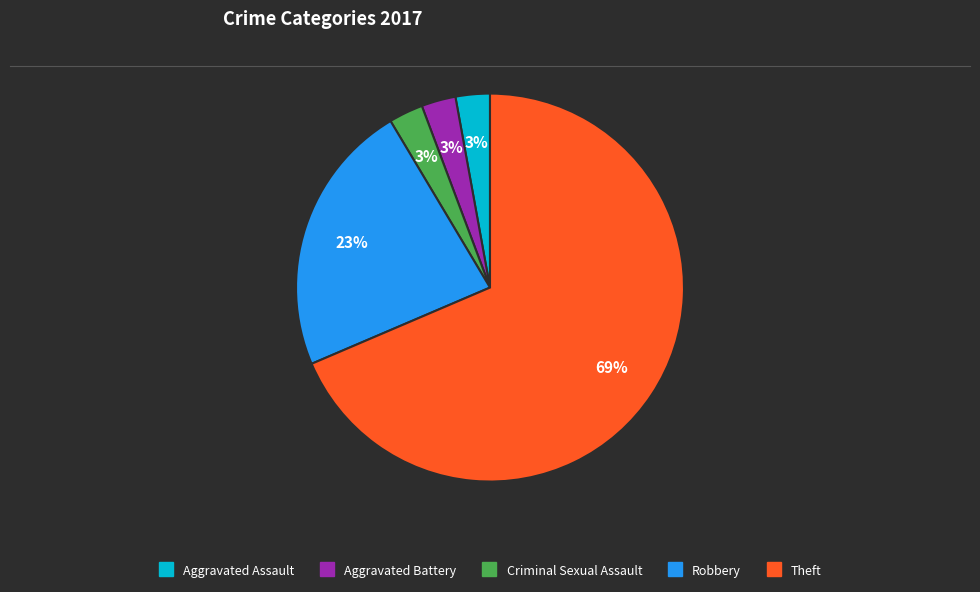

Is Theft the majority of the pie?

Yes